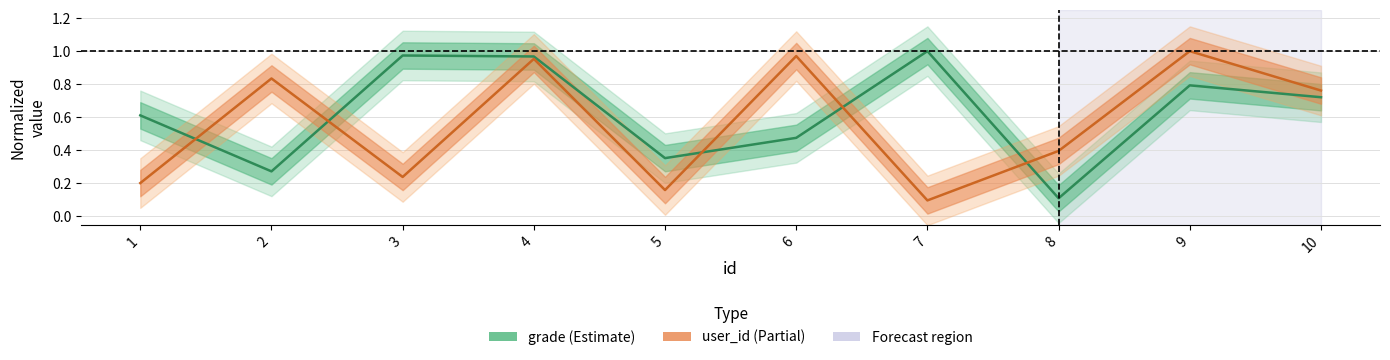

What is the value of the user_id point at the 5th from the left?

0.2